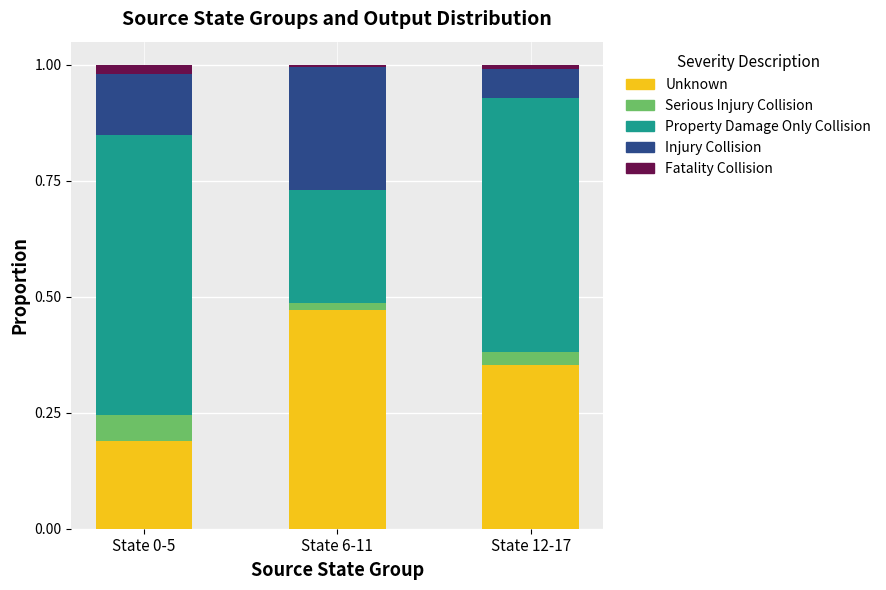

The value of Unknown at State 0-5 is 0.0. True or false?

False